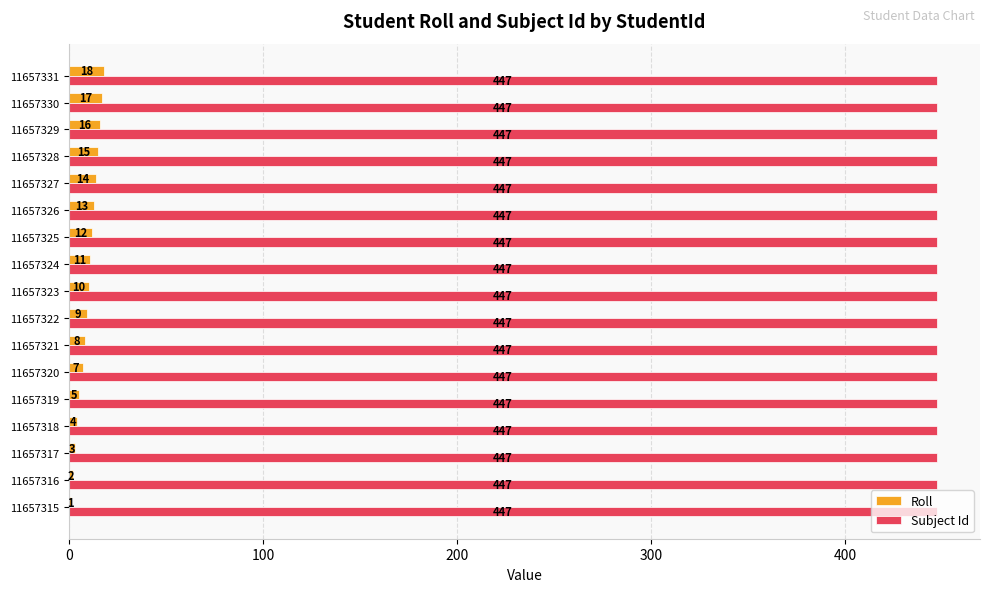

What is the maximum value shown in the chart?

447